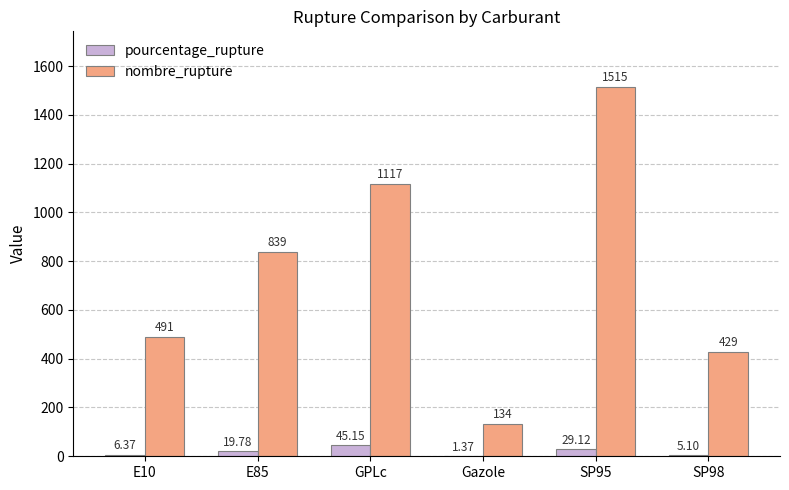

Is the value of pourcentage_rupture at SP95 greater than the value of nombre_rupture at Gazole?

No